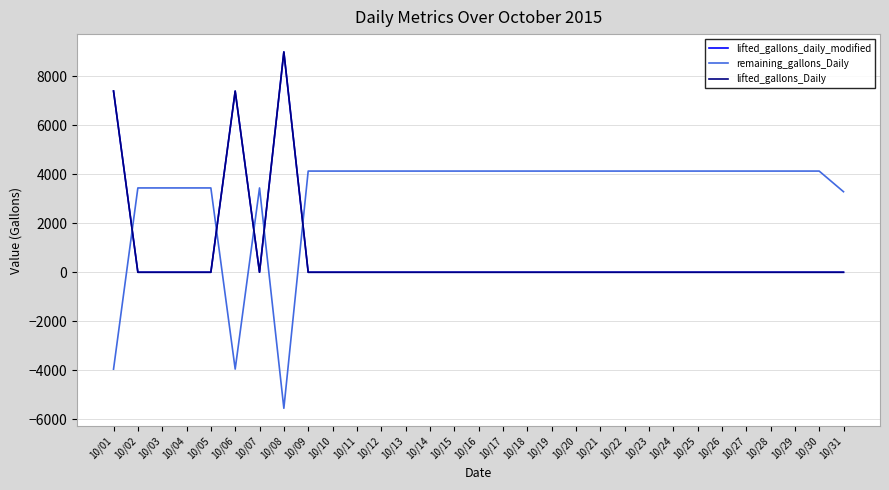

The value of lifted_gallons_Daily at 10/02 is -2749. True or false?

False